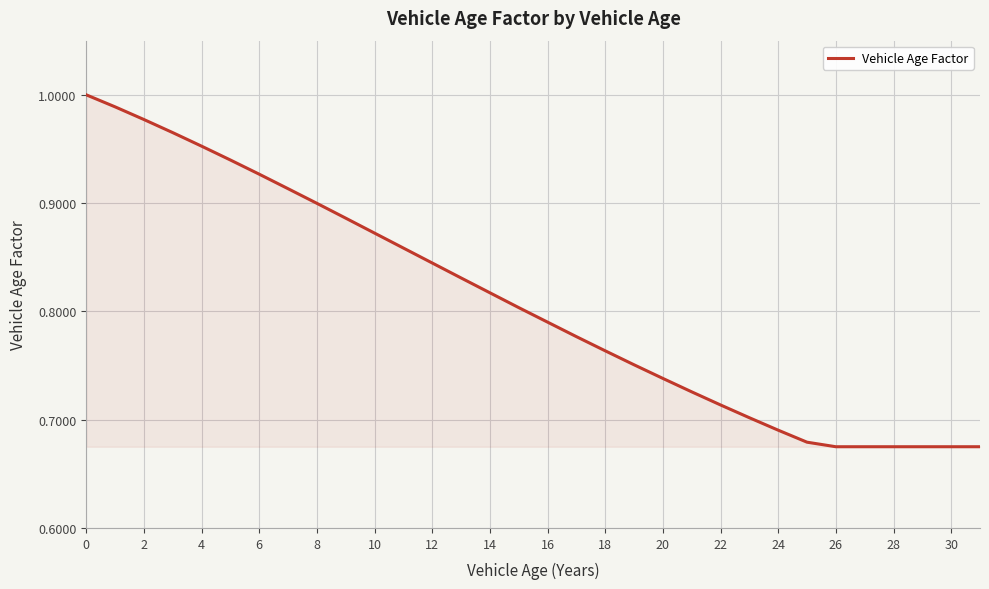

Where is the data nearest to the value 0?

26